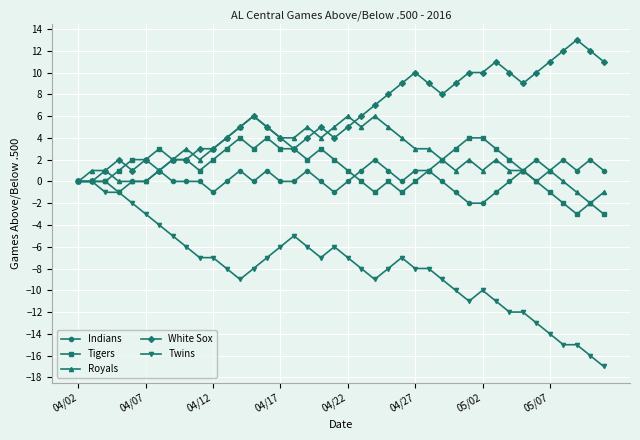

What are all the series names shown in the legend?

Indians, Tigers, Royals, White Sox, Twins